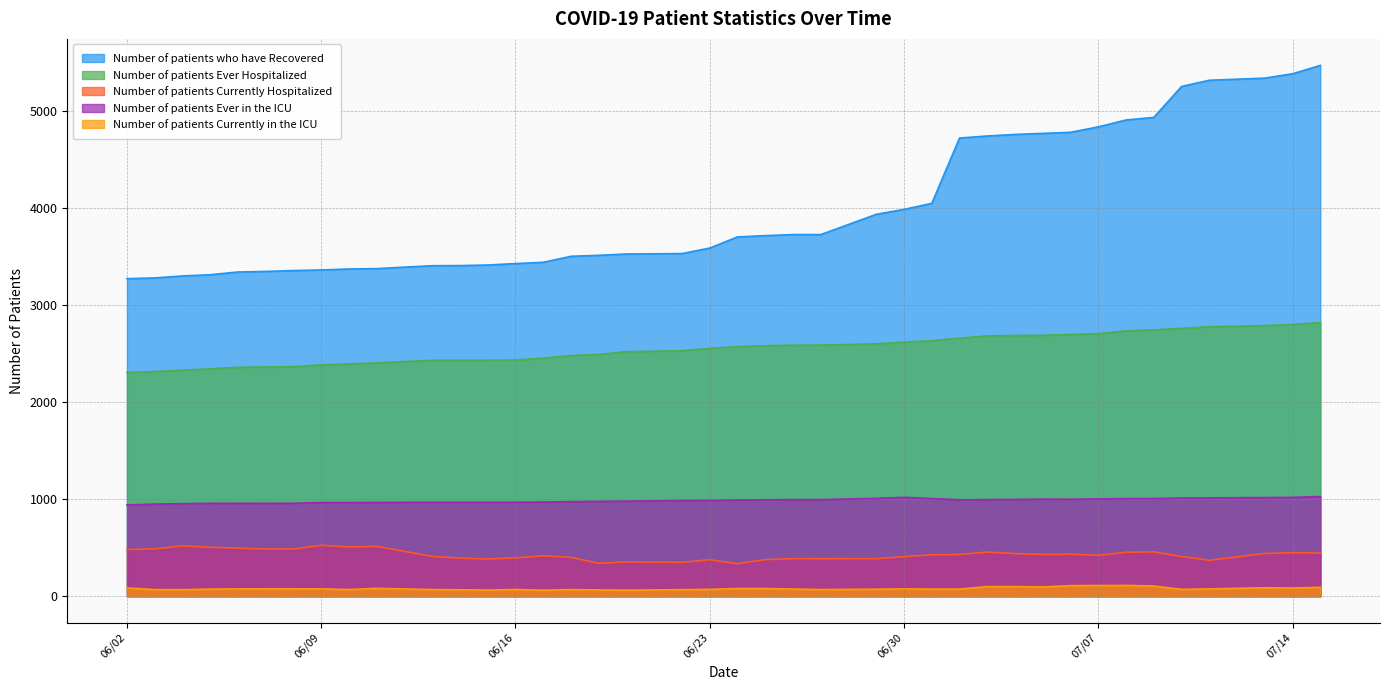

What is the spread (max minus min) of values at 06/07/2020?

3274